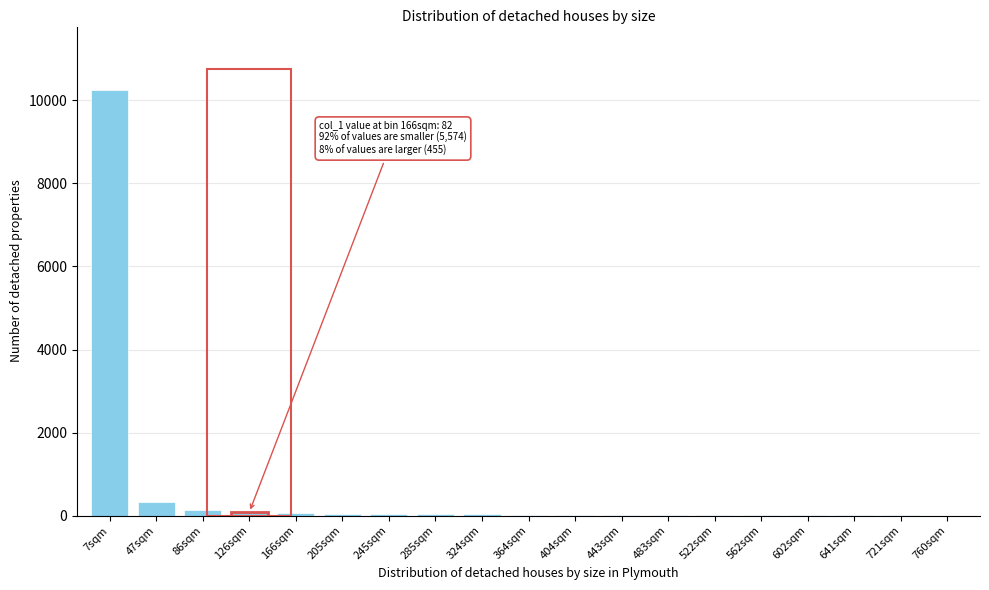

Which label corresponds to the largest value in the chart?

7sqm